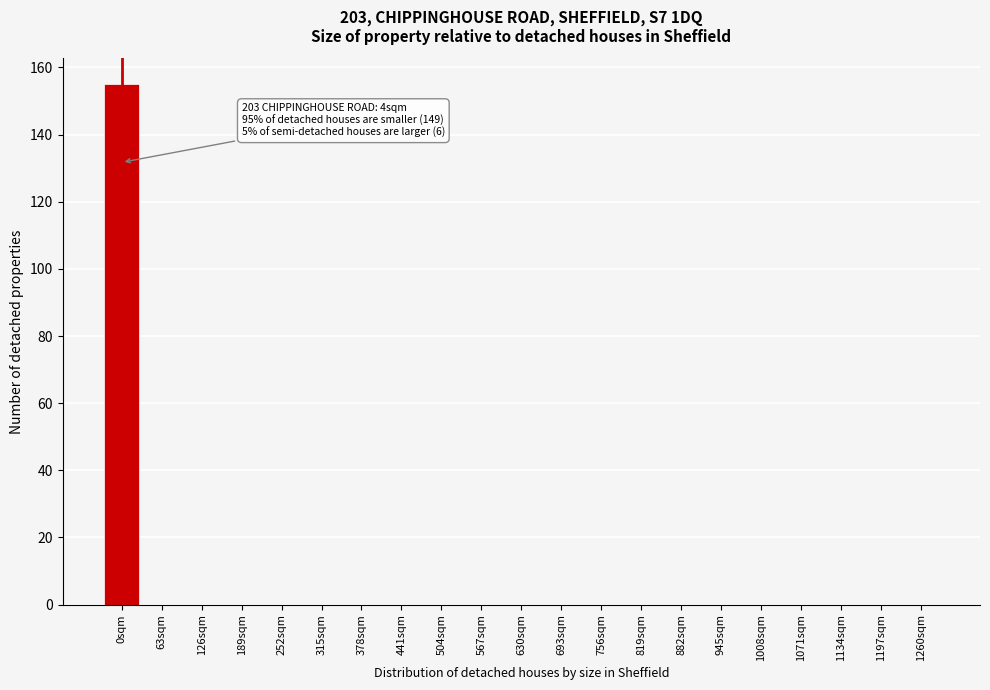

Reading left to right, what are all the values shown in this chart?

0sqm=155	63sqm=0	126sqm=0	189sqm=0	252sqm=0	315sqm=0	378sqm=0	441sqm=0	504sqm=0	567sqm=0	630sqm=0	693sqm=0	756sqm=0	819sqm=0	882sqm=0	945sqm=0	1008sqm=0	1071sqm=0	1134sqm=0	1197sqm=0	1260sqm=0